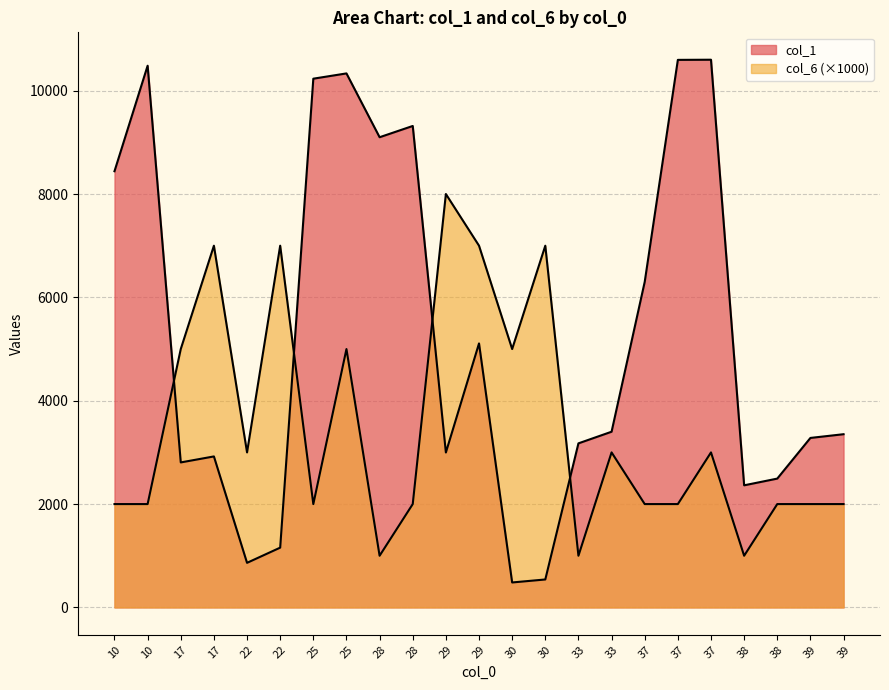

How many series are shown in this chart?

2